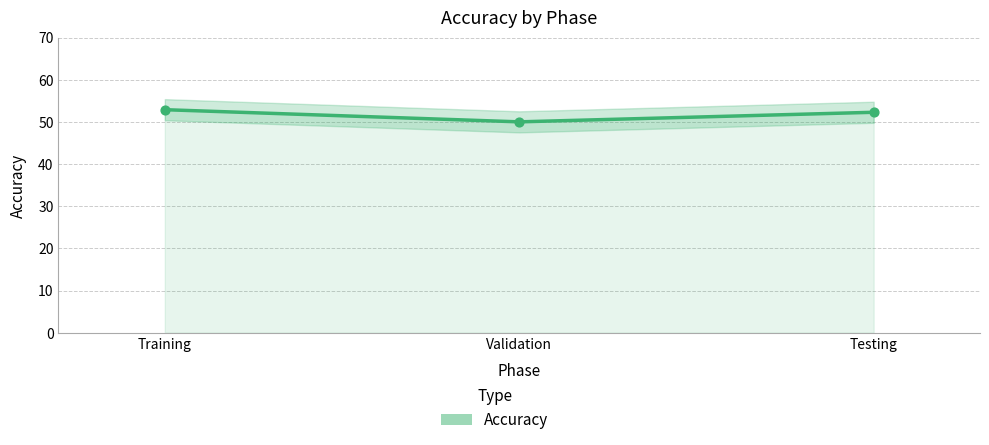

Which has a higher value, Training or Testing?

Training